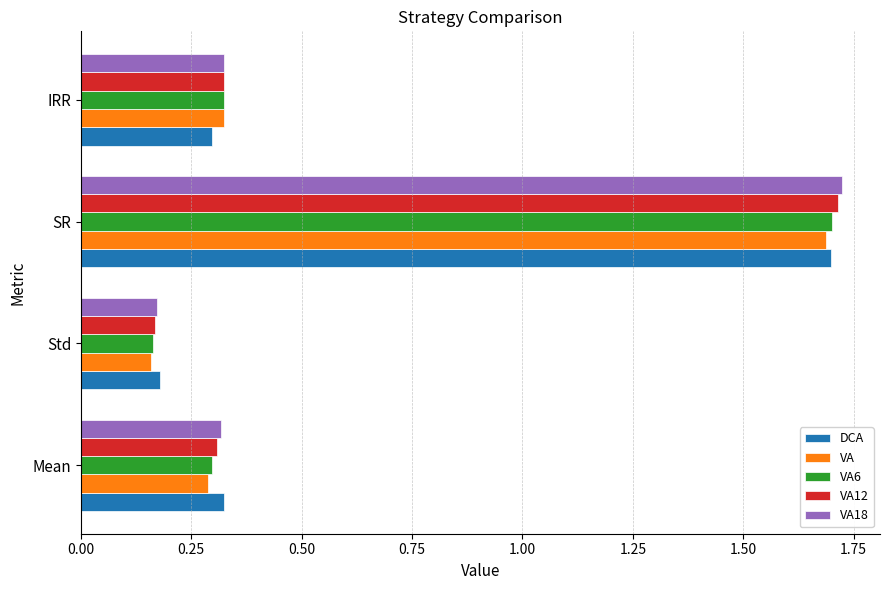

At which category is the sum across all series the highest?

SR